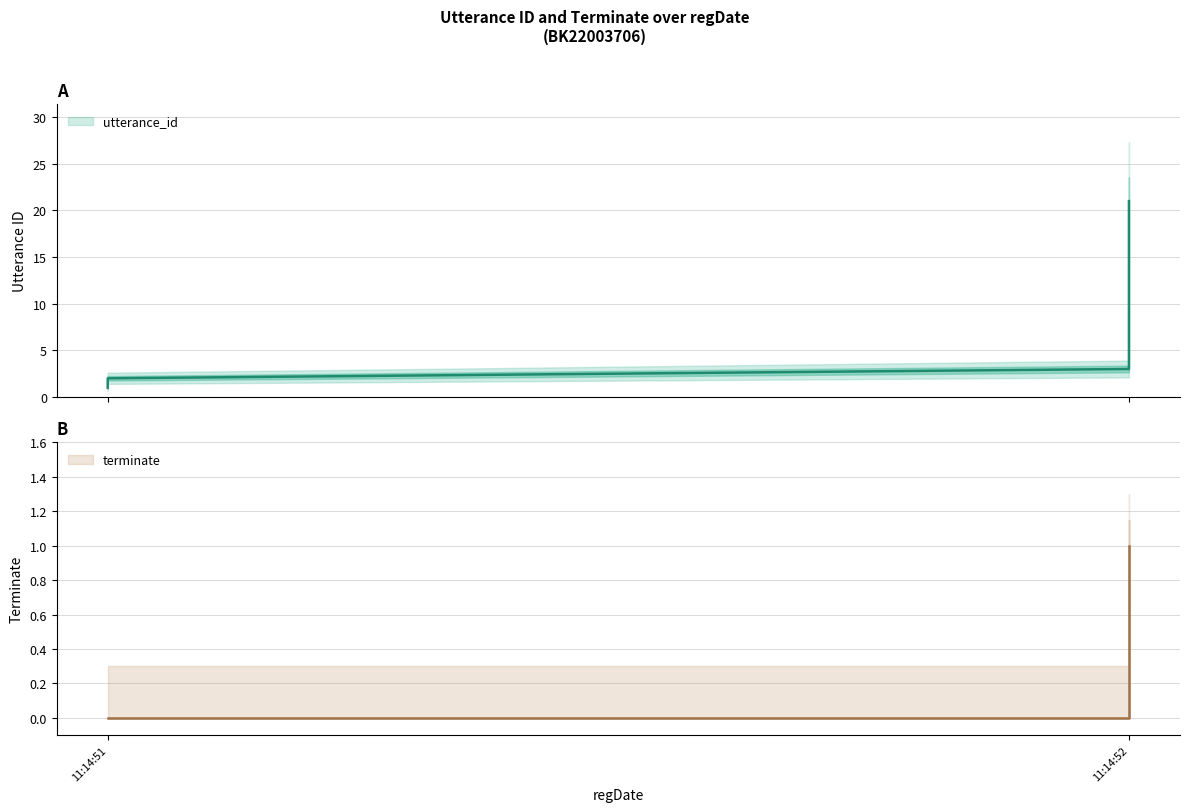

Between 11:14:52 and 11:14:52, which series saw the biggest shift?

utterance_id